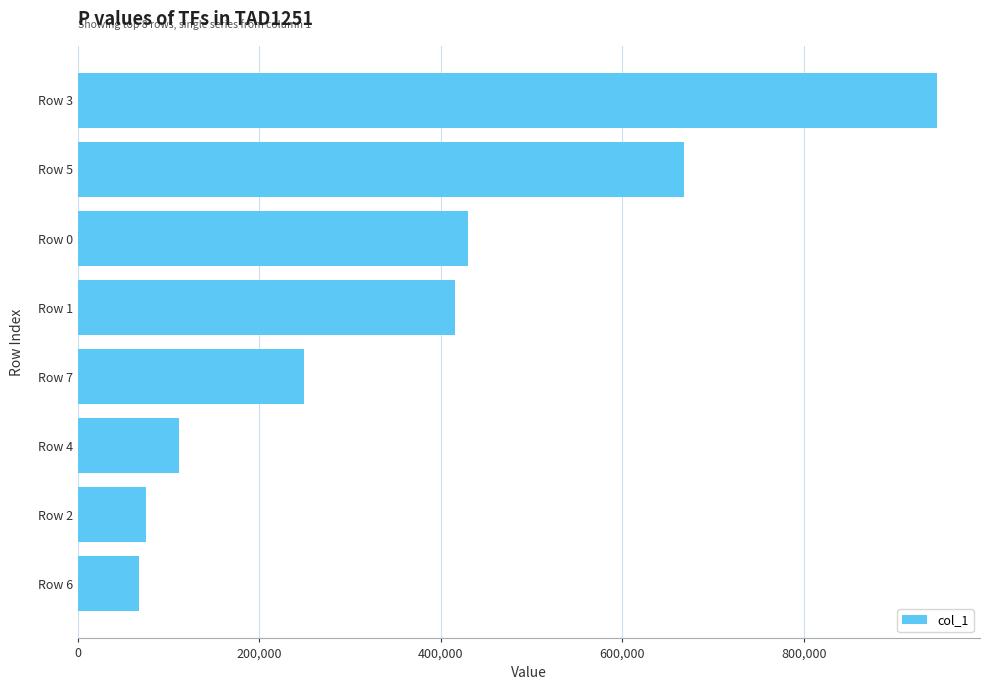

What is the average value?

370247